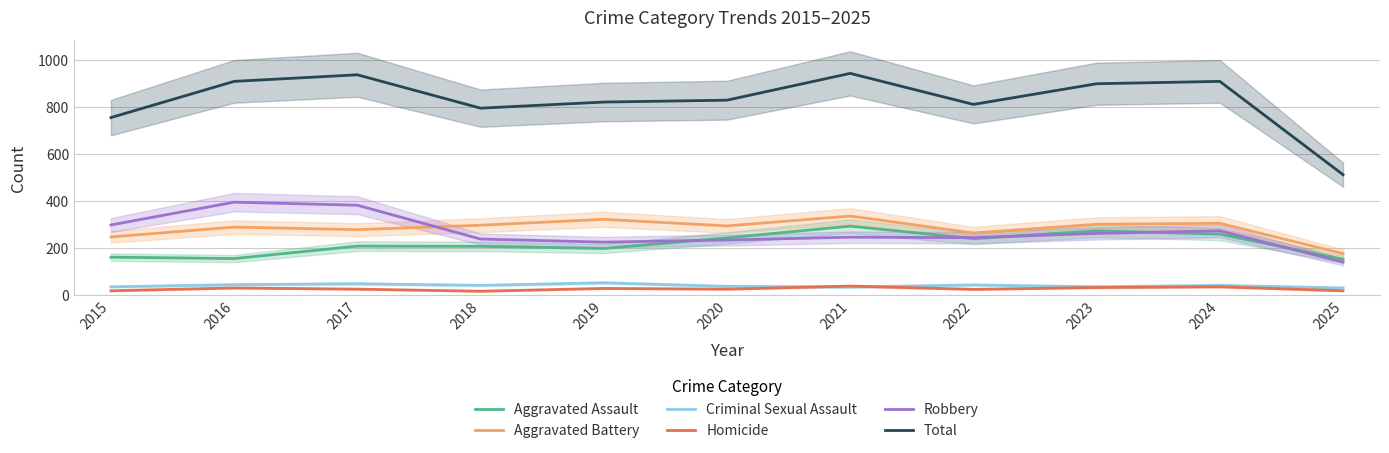

True or false: Aggravated Battery and Aggravated Assault cross at least once.

False